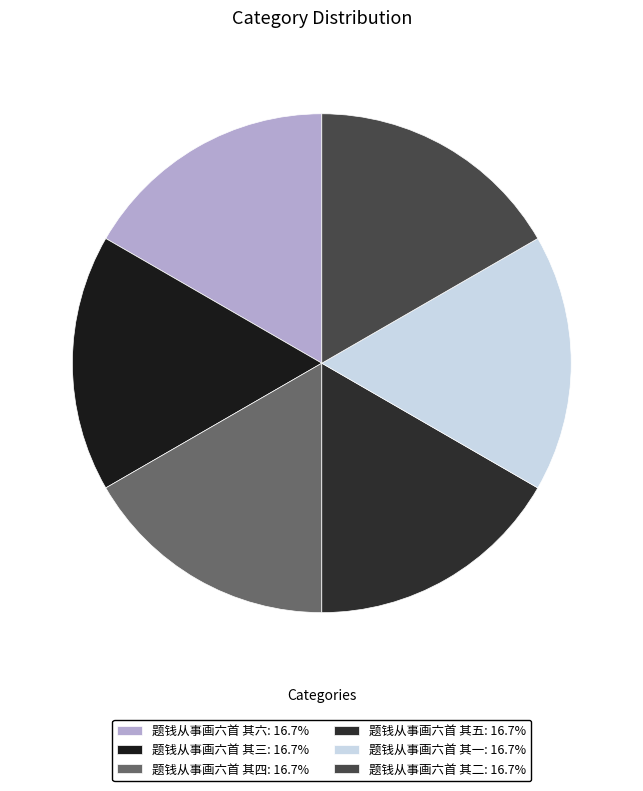

To the nearest percent, what is the combined percentage of 题钱从事画六首 其一 and 题钱从事画六首 其三?

33%